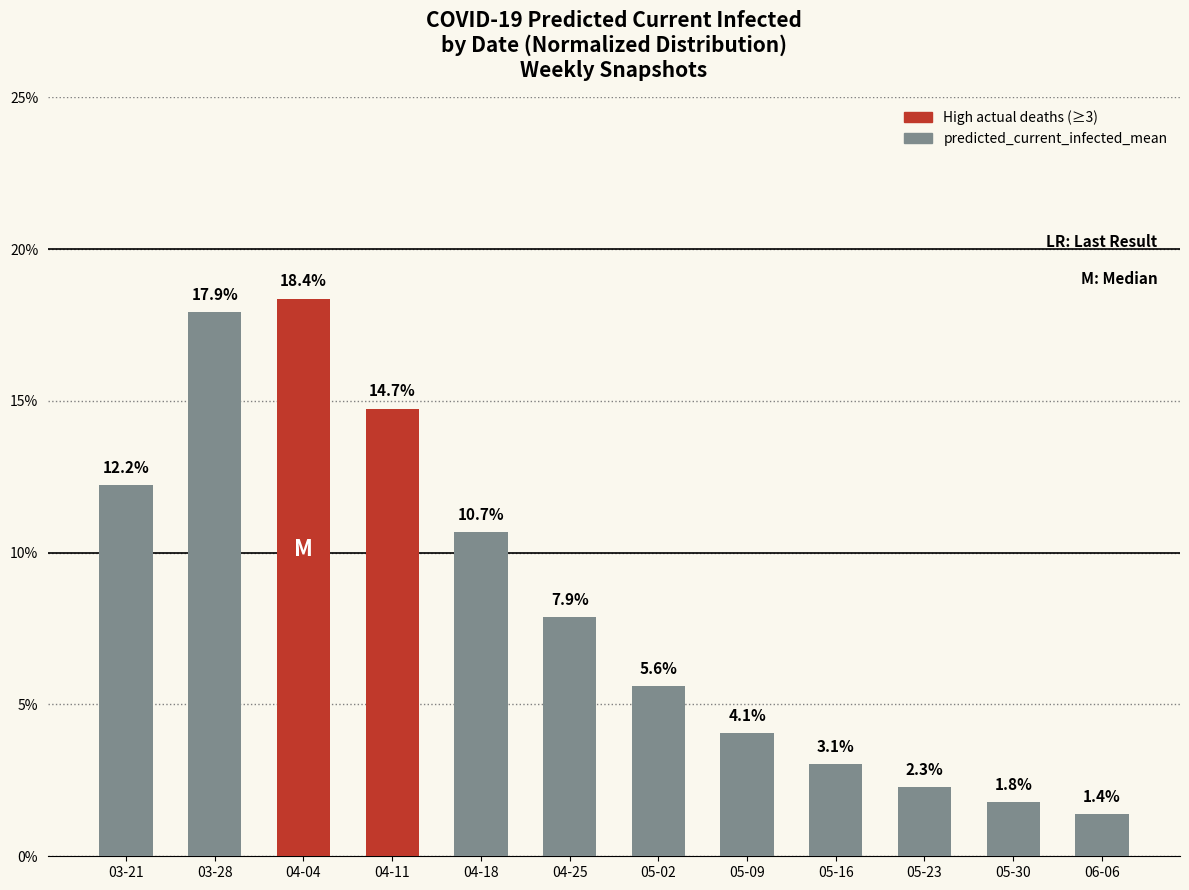

Which category has the lowest value across all series?

06-06